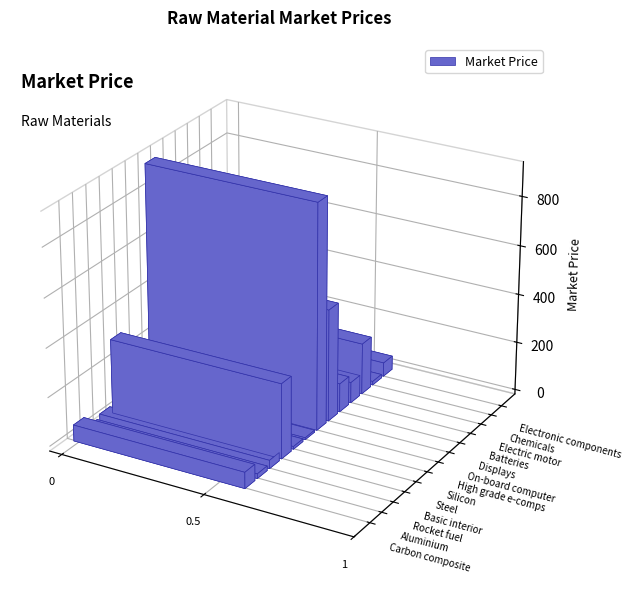

Reading left to right, list all the values displayed in this chart.

Carbon composite=66.0	Aluminium=19.0	Rocket fuel=34.0	Basic interior=306.0	Steel=11.0	Silicon=7.8	High grade e-comps=920.0	On-board computer=458.0	Displays=117.0	Batteries=85.0	Electric motor=210.0	Chemicals=14.6	Electronic components=56.5